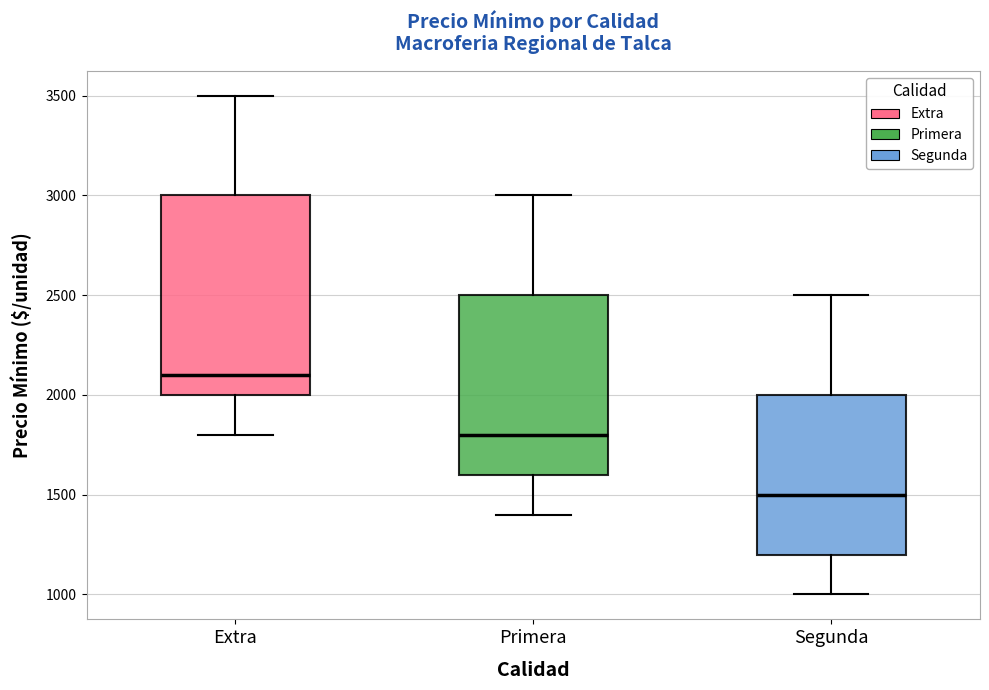

Where is the upper edge of the box for Primera on the y-axis? The values are not printed on the chart, so give them approximately, as read against the axis.

2500